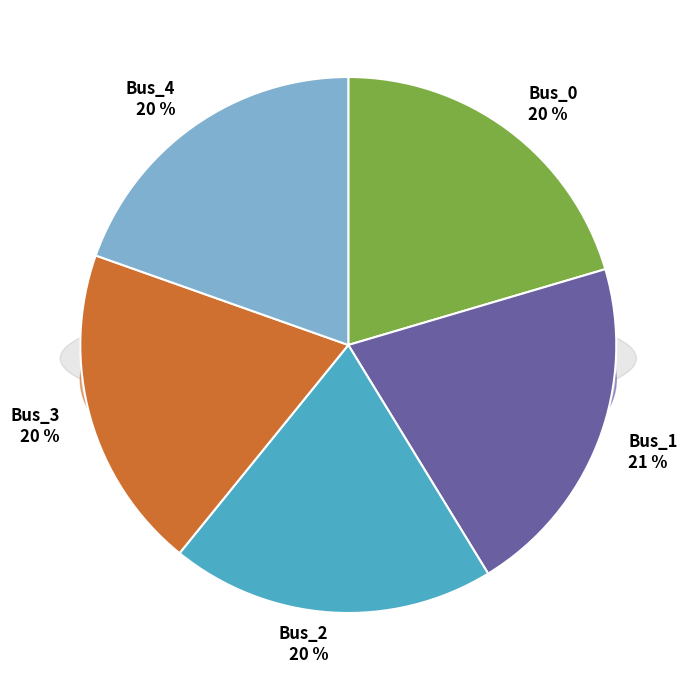

How many slices are in this pie chart?

5